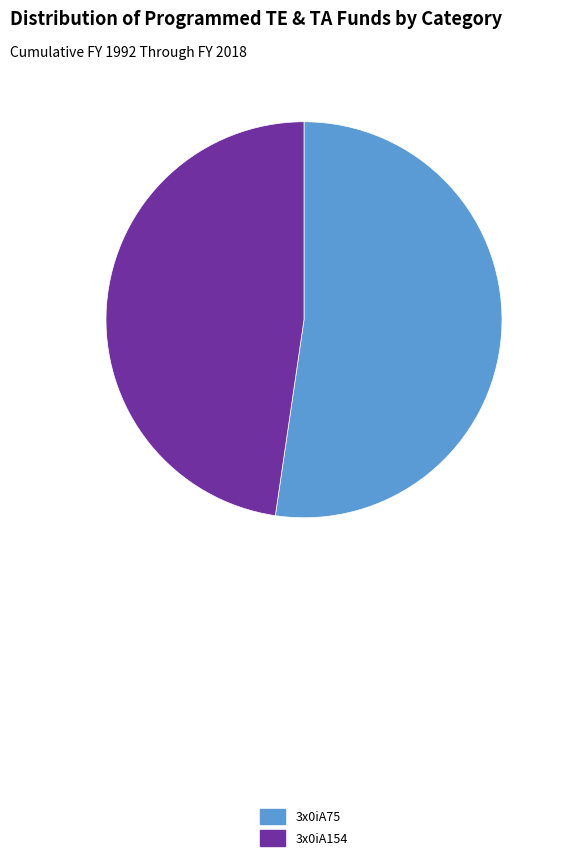

What is the smallest slice in the pie chart?

3x0iA154